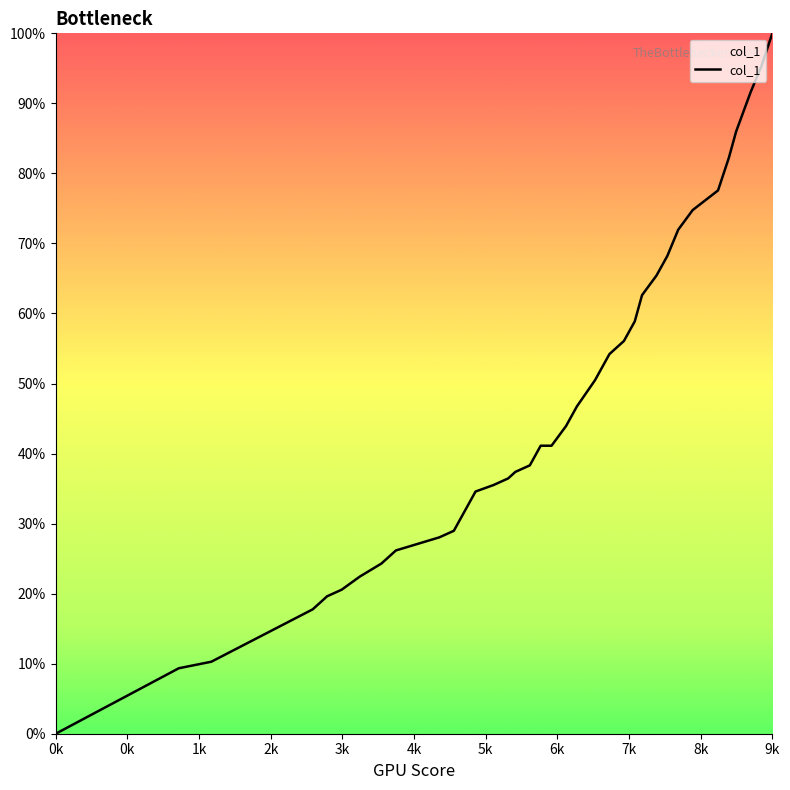

Is this an area chart (filled region under the line)?

No